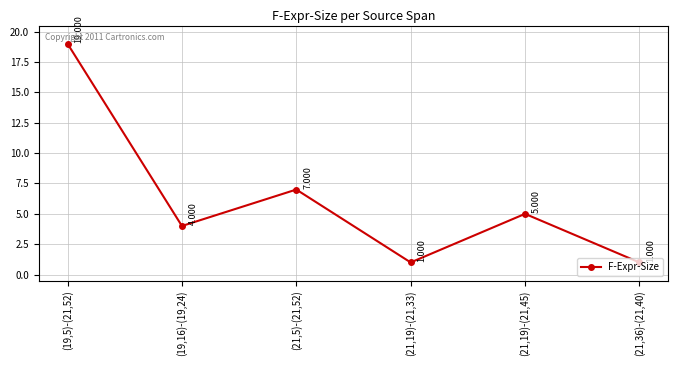

Is this an area chart (filled region under the line)?

No